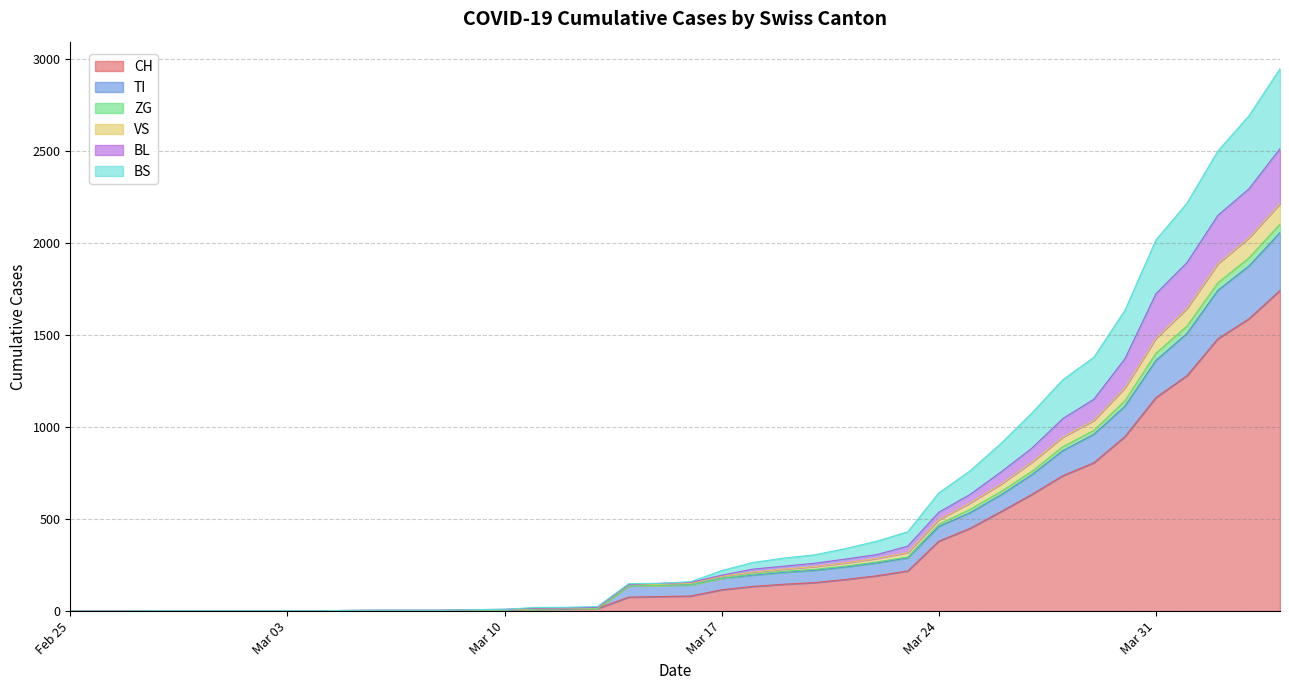

Does the chart display data point markers on the line(s)?

No